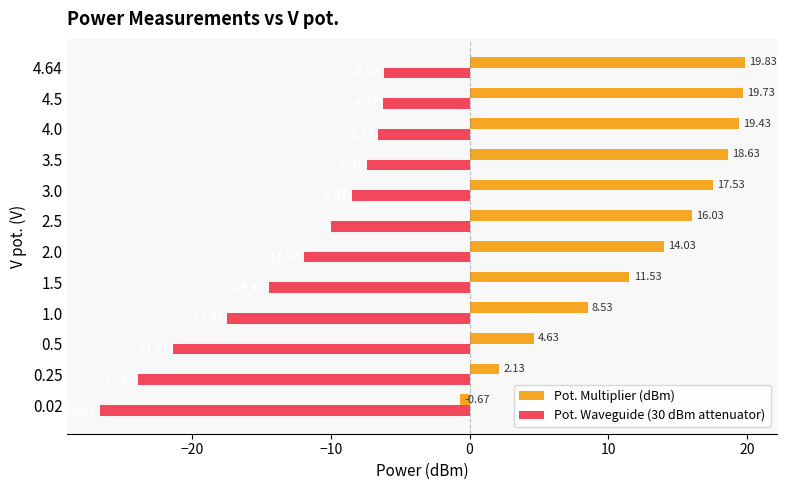

Which category has the lowest value in the Pot. Multiplier (dBm) series?

0.02